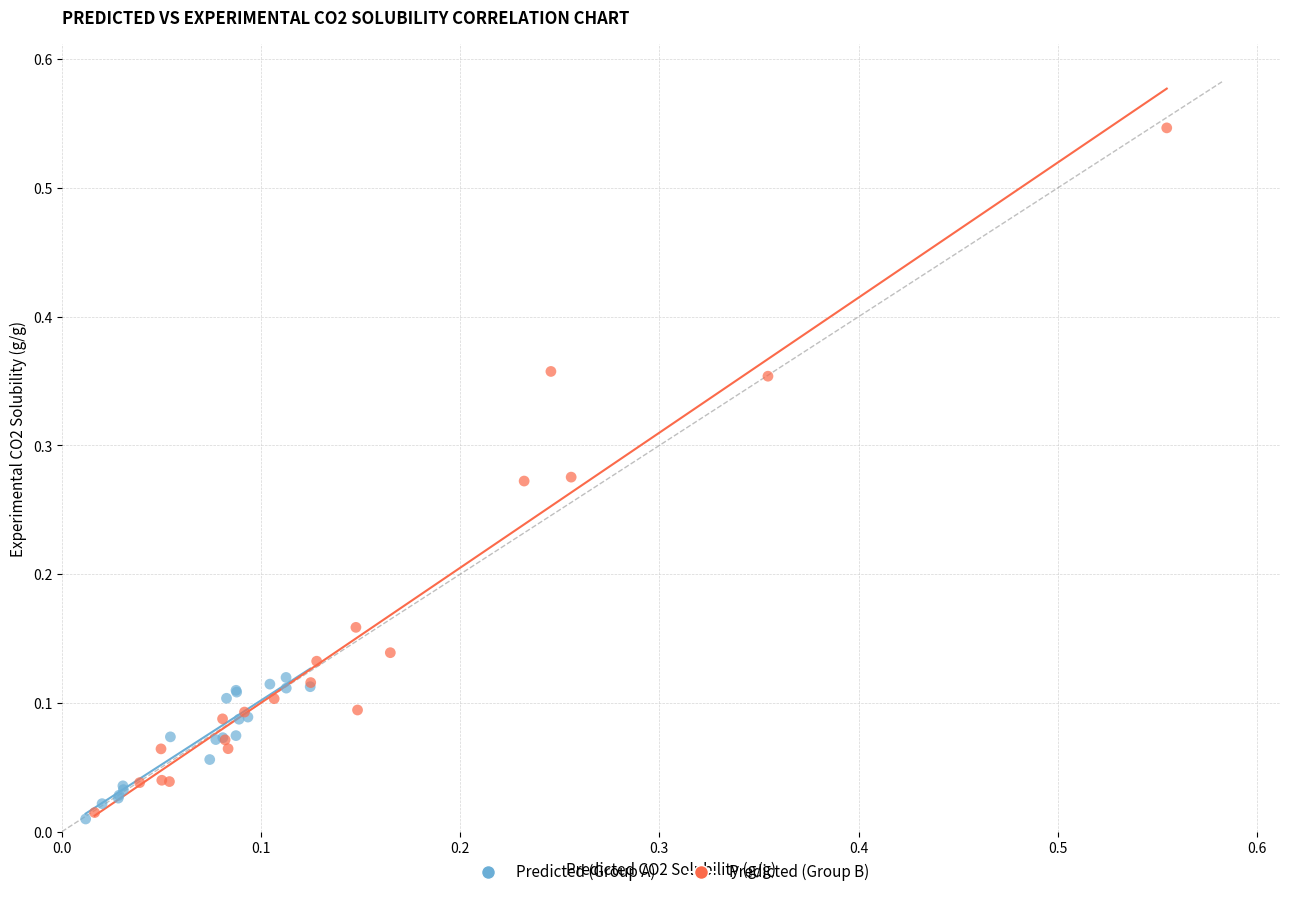

Which series reaches the maximum Y coordinate?

Predicted (Group B)